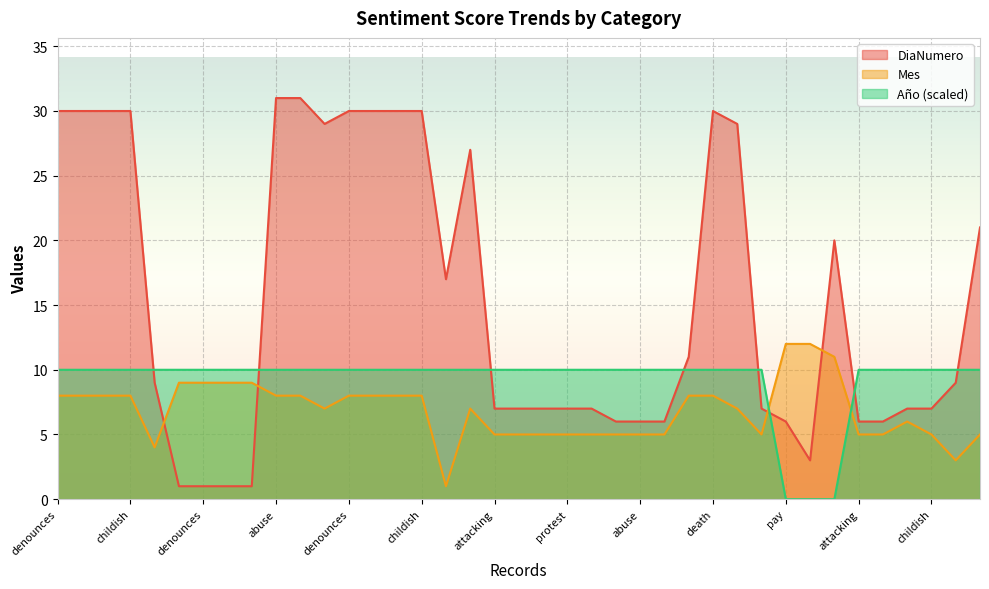

At which category does DiaNumero reach its first local valley?

clarifies